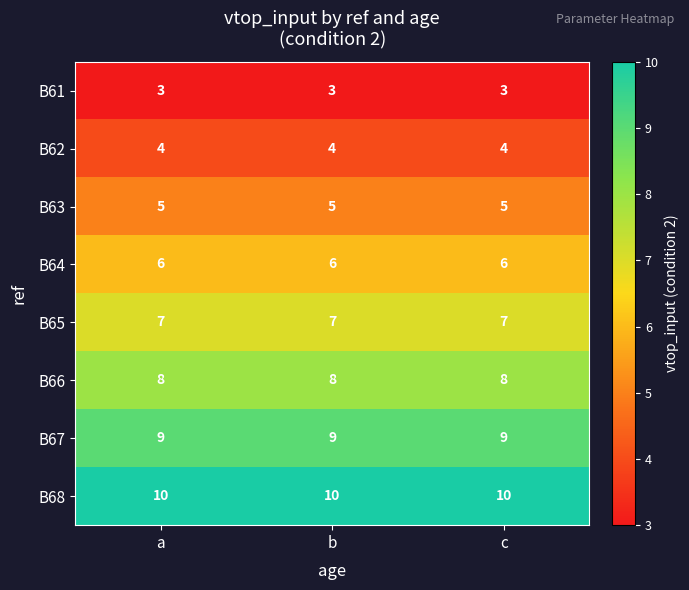

The B68 series shows 10 at a. True or false?

True